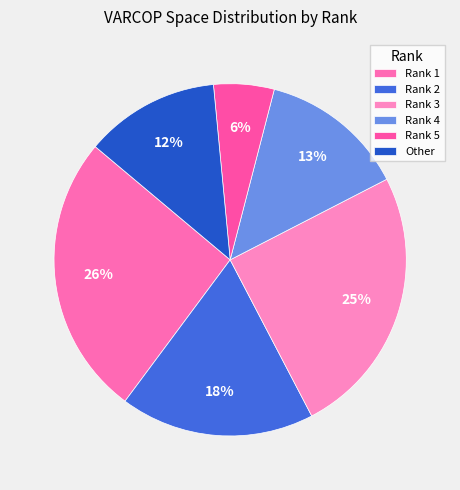

Rank the categories by value from highest to lowest.

Rank 1, Rank 3, Rank 2, Rank 4, Other, Rank 5